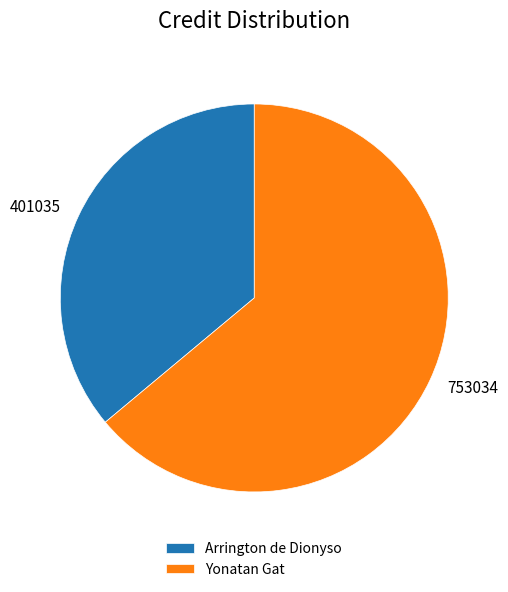

Which category has the biggest portion of the pie?

Yonatan Gat